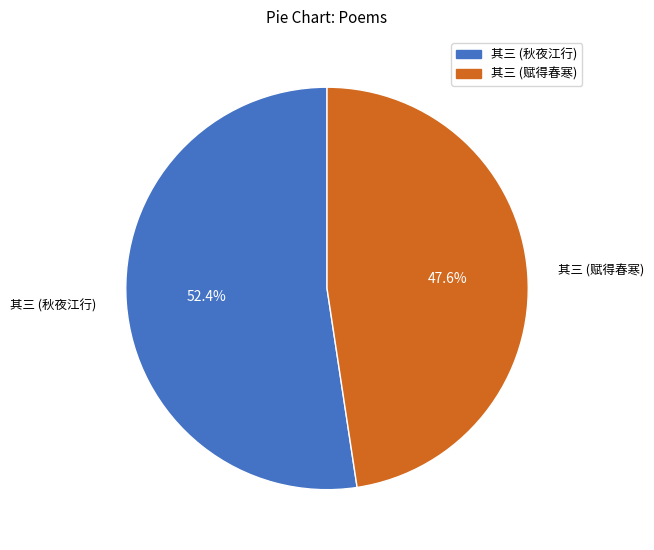

Is there any slice that represents more than half of the pie?

Yes